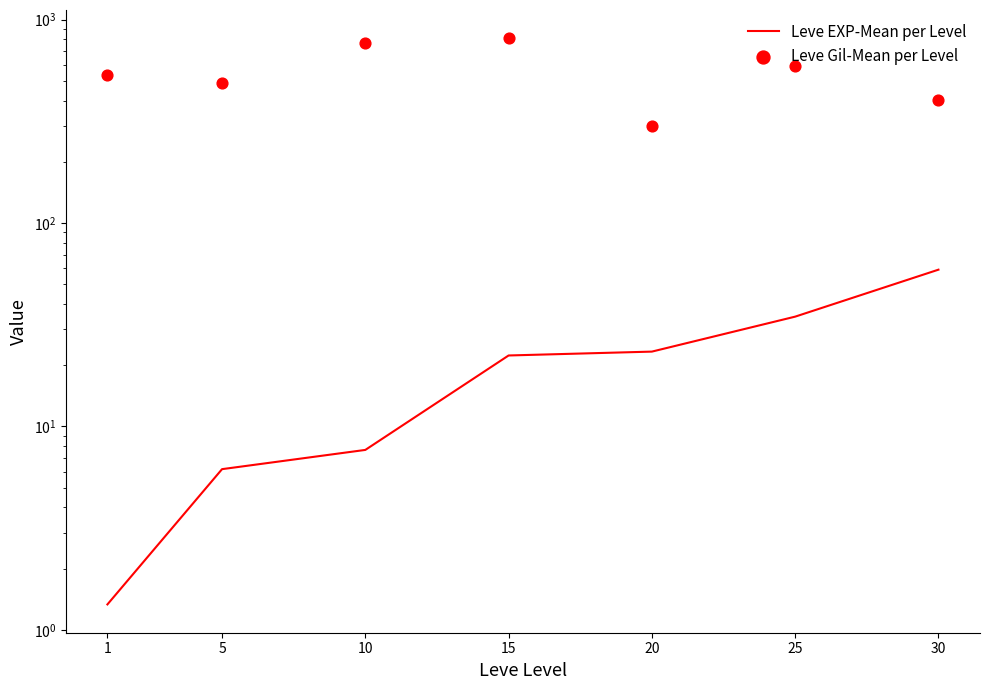

What are all the series names shown in the legend?

Leve EXP-Mean per Level, Leve Gil-Mean per Level